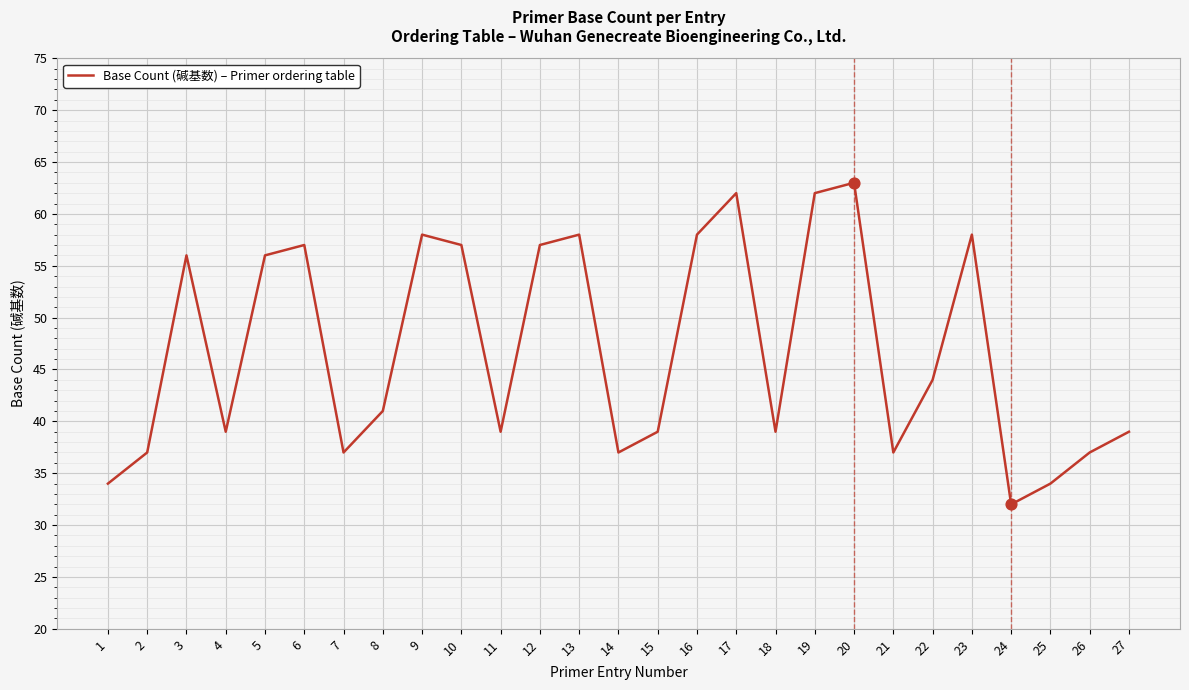

What is the ratio of the value at 27 to the value at 8?

1.0